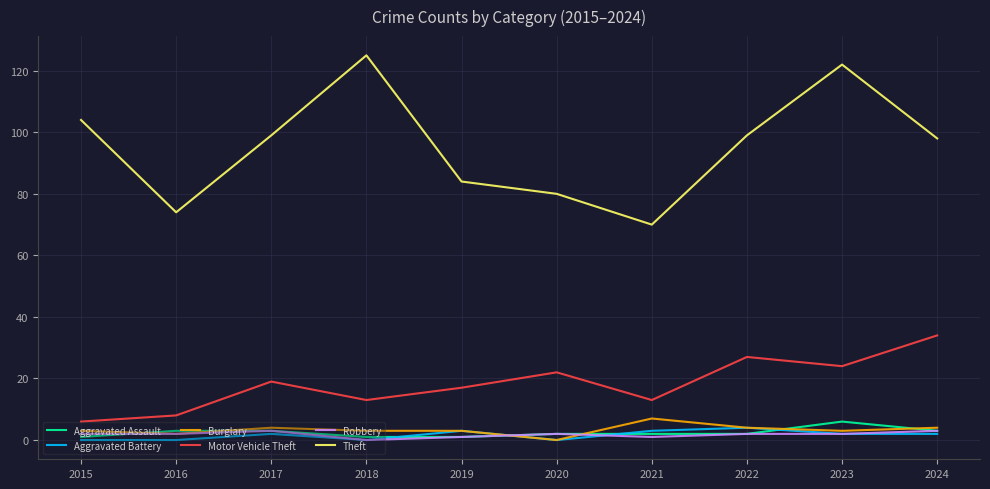

The Theft series shows 134 at 2020. True or false?

False